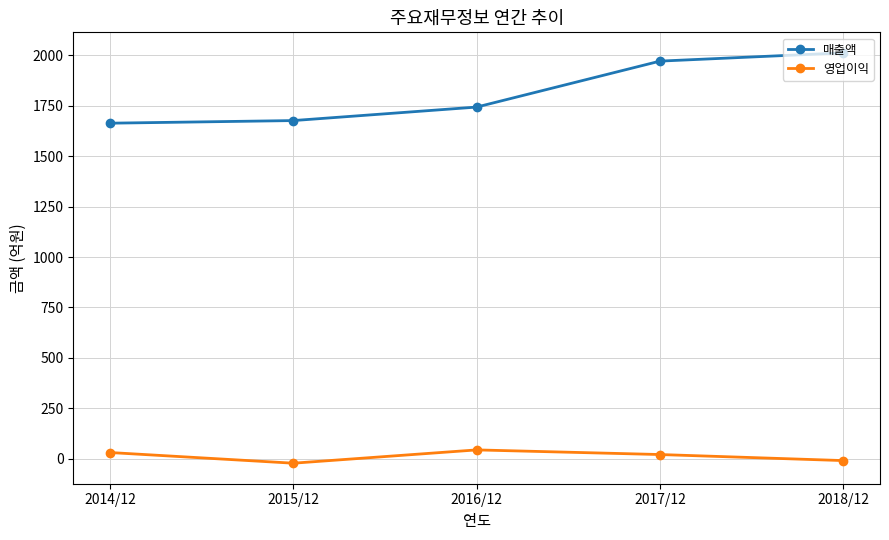

List the series in order of their peak value, highest first.

매출액, 영업이익